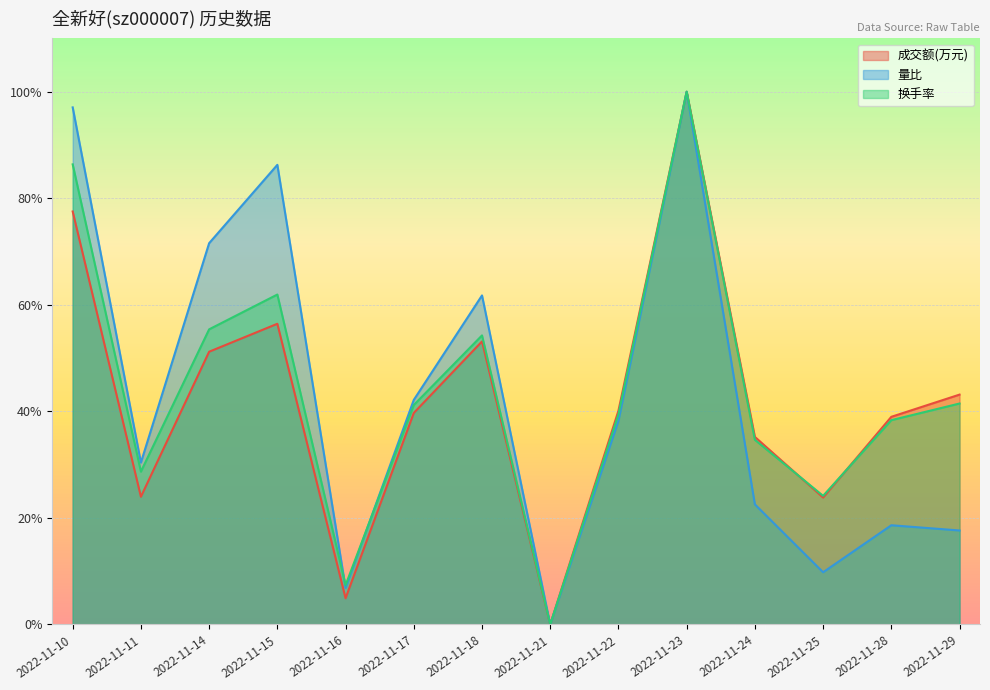

True or false: 量比 has a value of 71.6 at 2022-11-14.

True